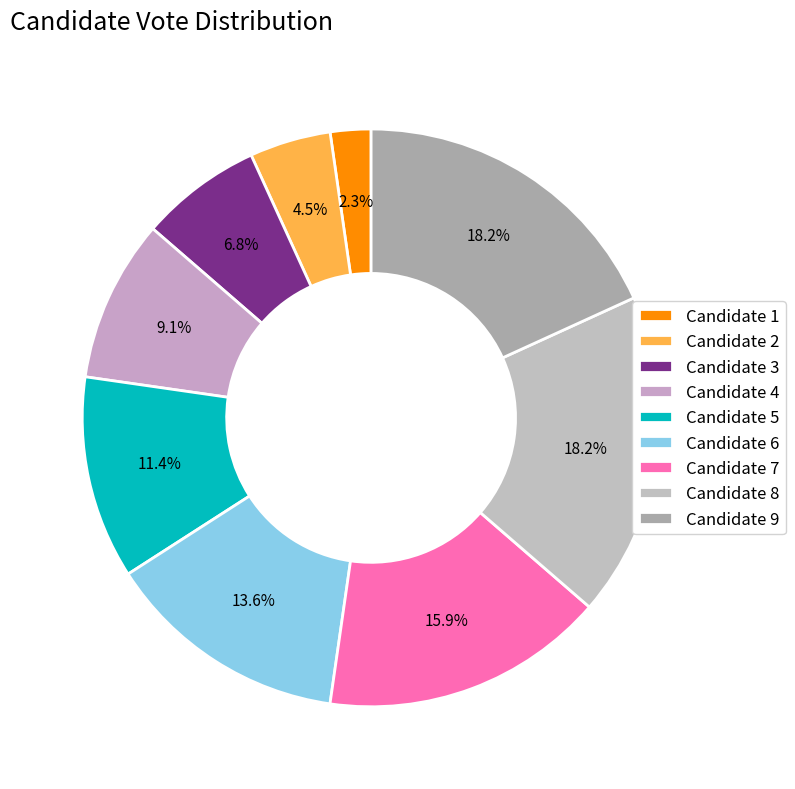

To the nearest percent, what is the combined percentage of Candidate 7 and Candidate 3?

23%